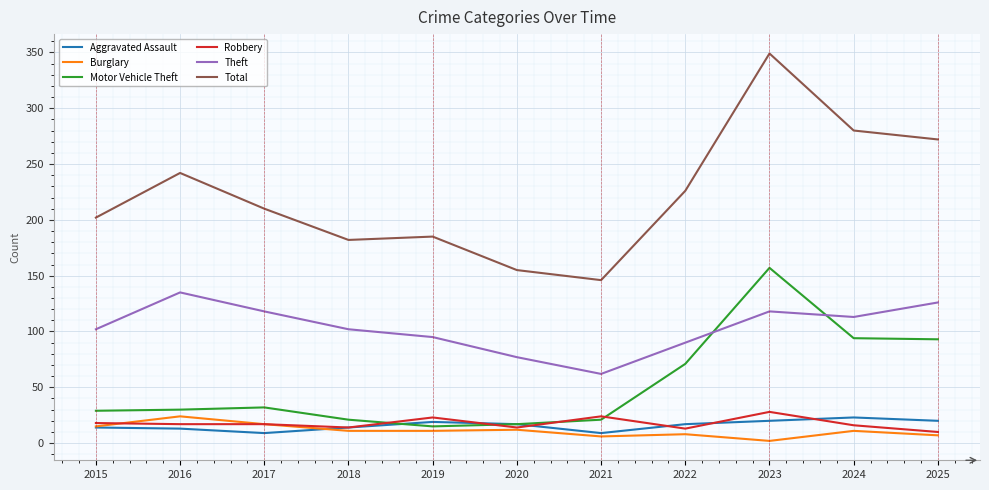

Which series changed the most between 2016 and 2020?

Total